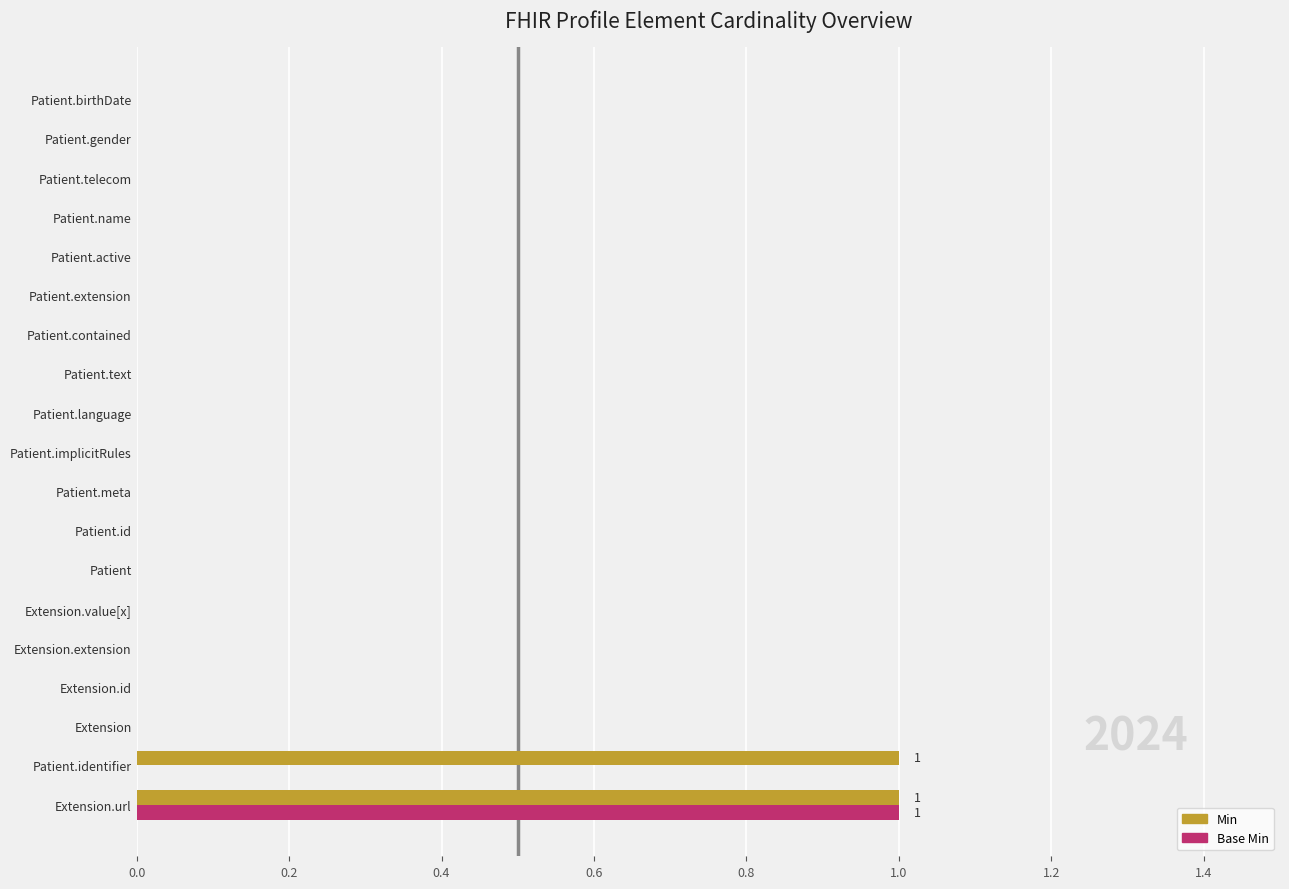

Is it true that Min equals -1 at Patient.id?

False